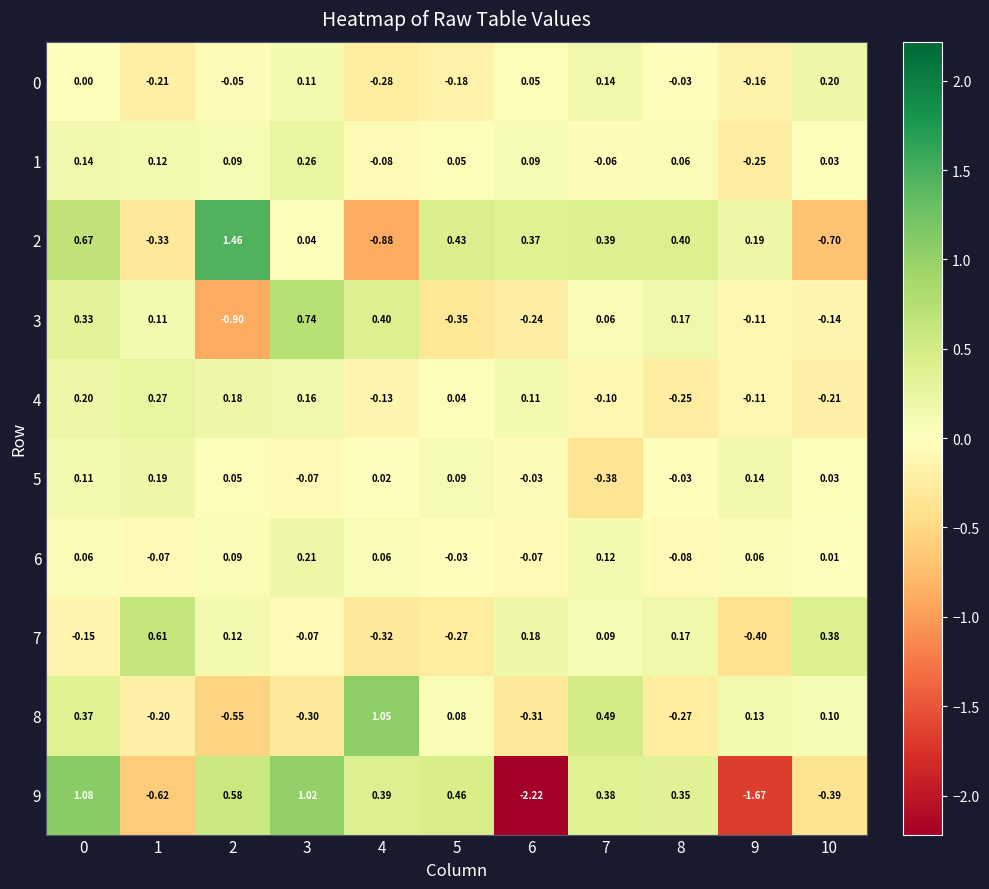

How many data points does each series have?

11